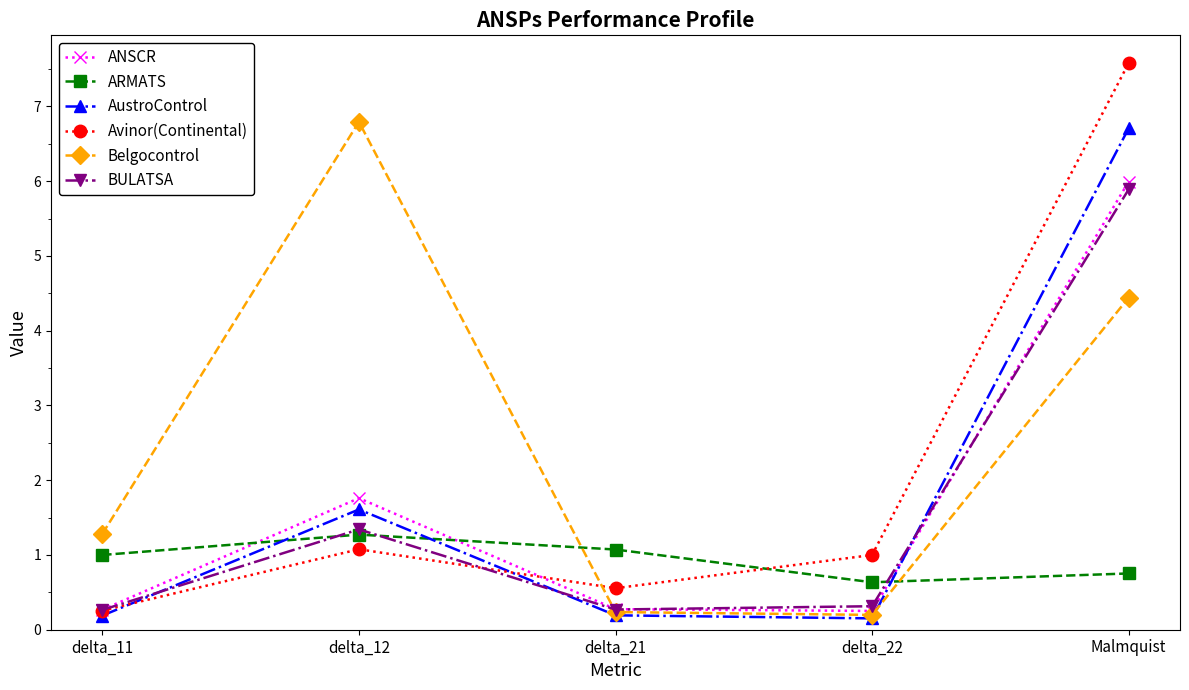

What is the label of the 3rd point from the right?

delta_21